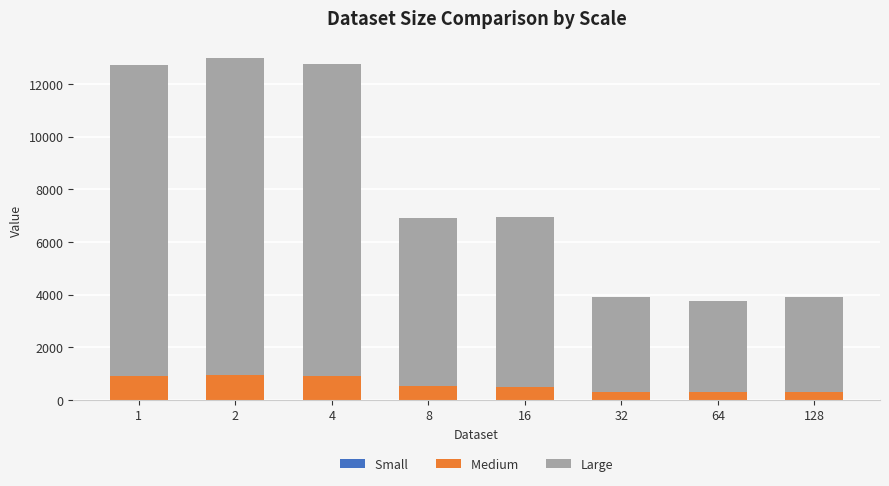

How many categories are shown in the chart?

8